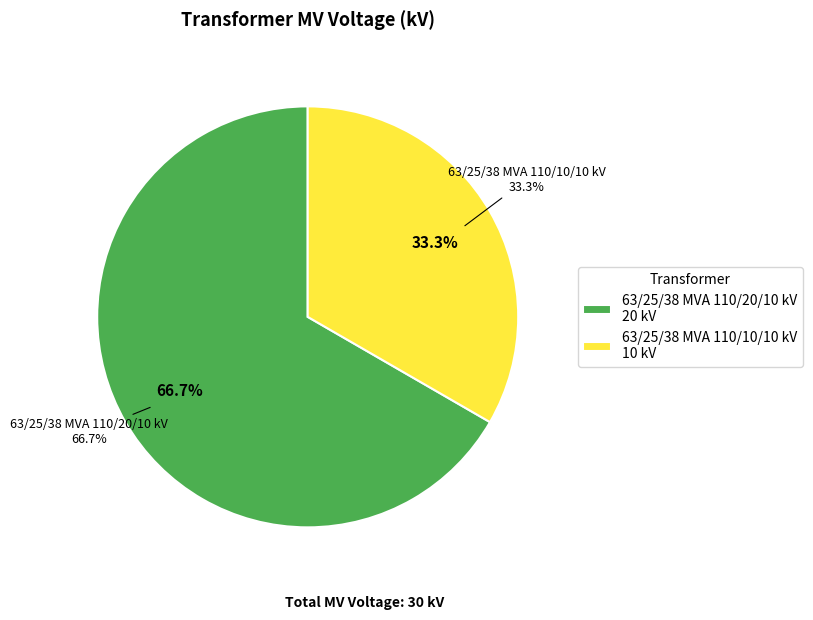

To the nearest percent, what portion does 63/25/38 MVA 110/20/10 kV represent?

67%